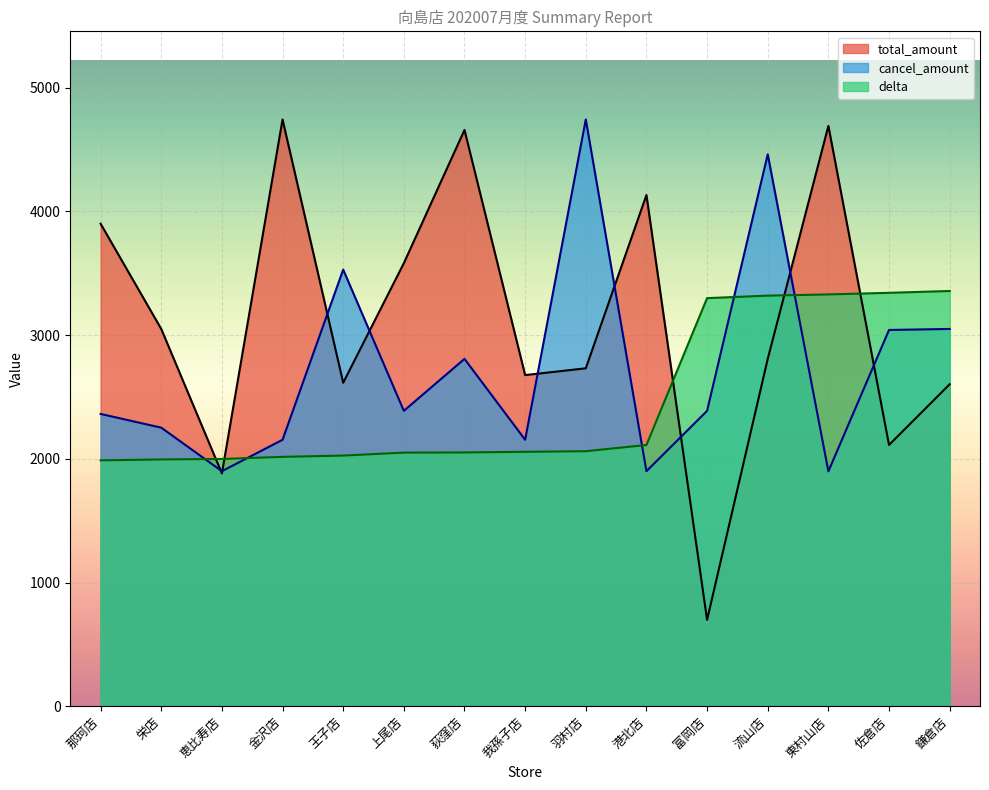

True or false: total_amount has a value of 2566.5 at 恵比寿店.

False